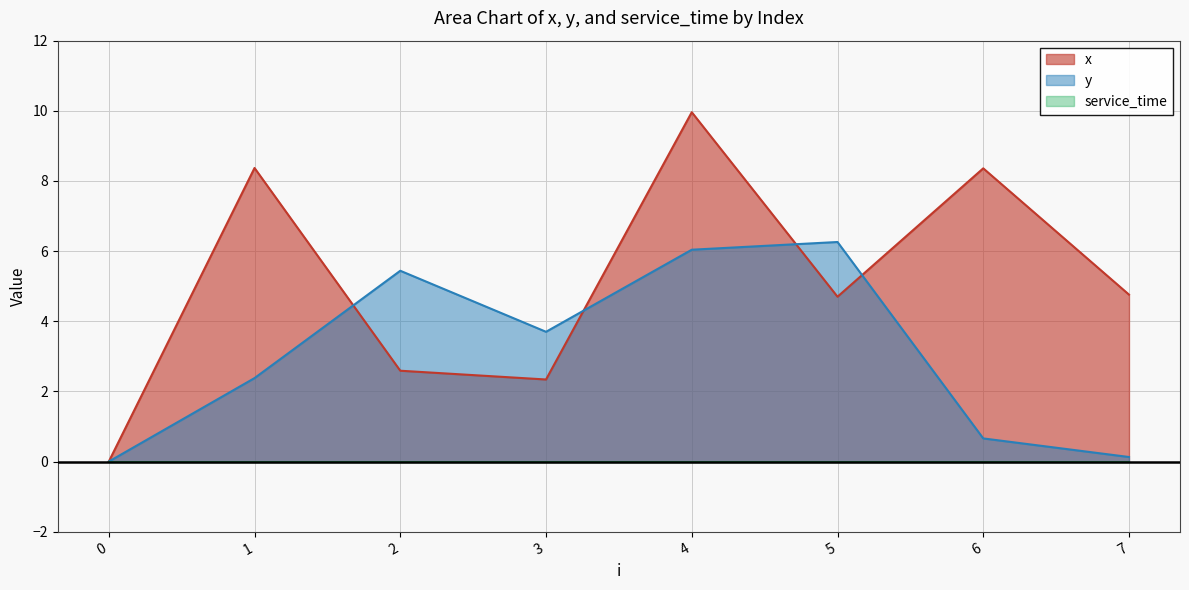

How many interior local peaks does the y series have?

2